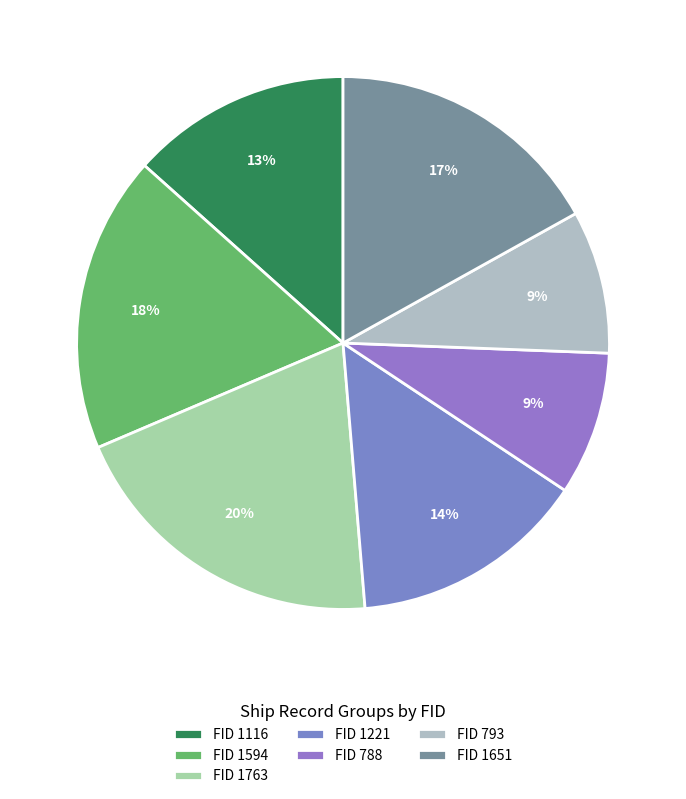

How many slices are in this pie chart?

7